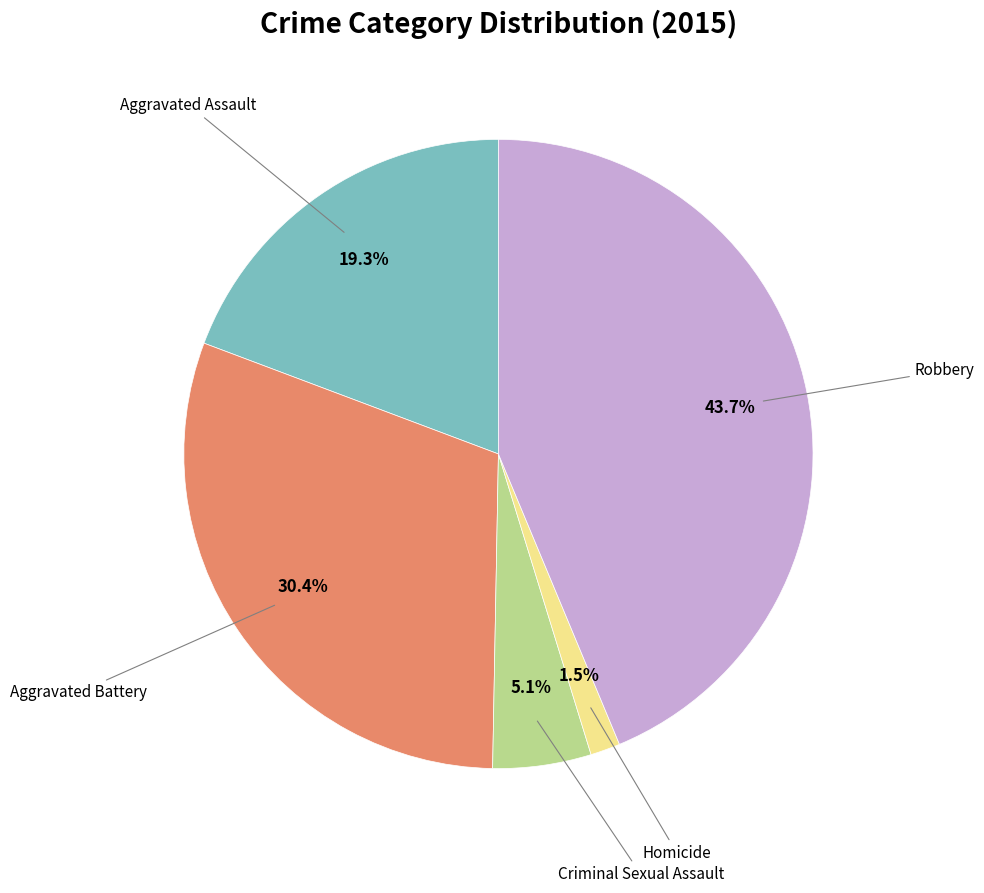

Is the sum of Homicide and Criminal Sexual Assault greater than half?

No